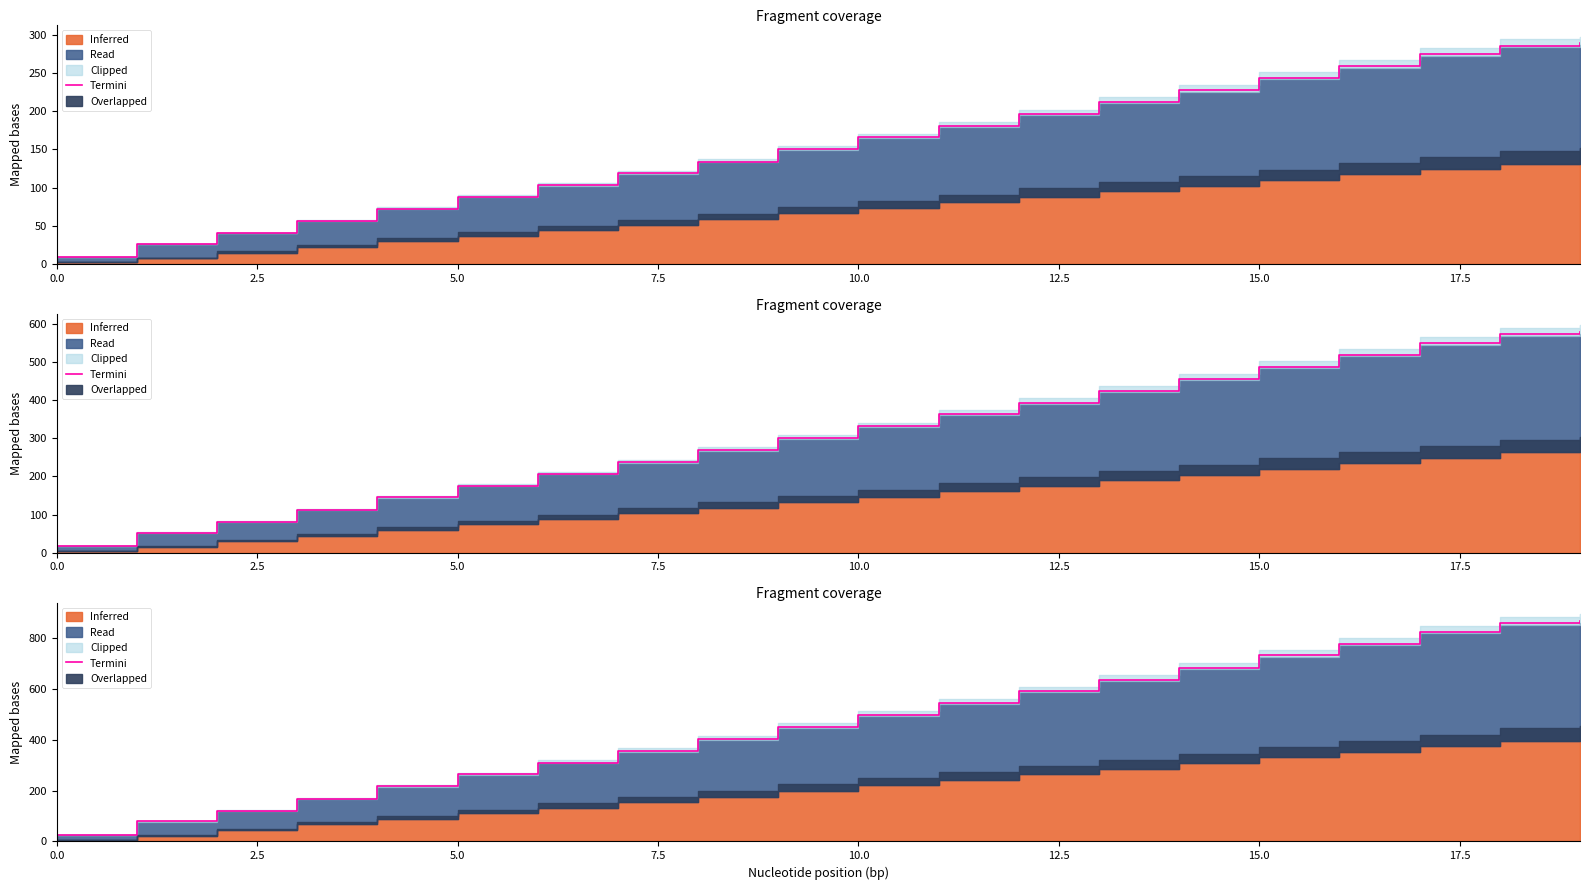

The value at 17.5 is 171.8. True or false?

False